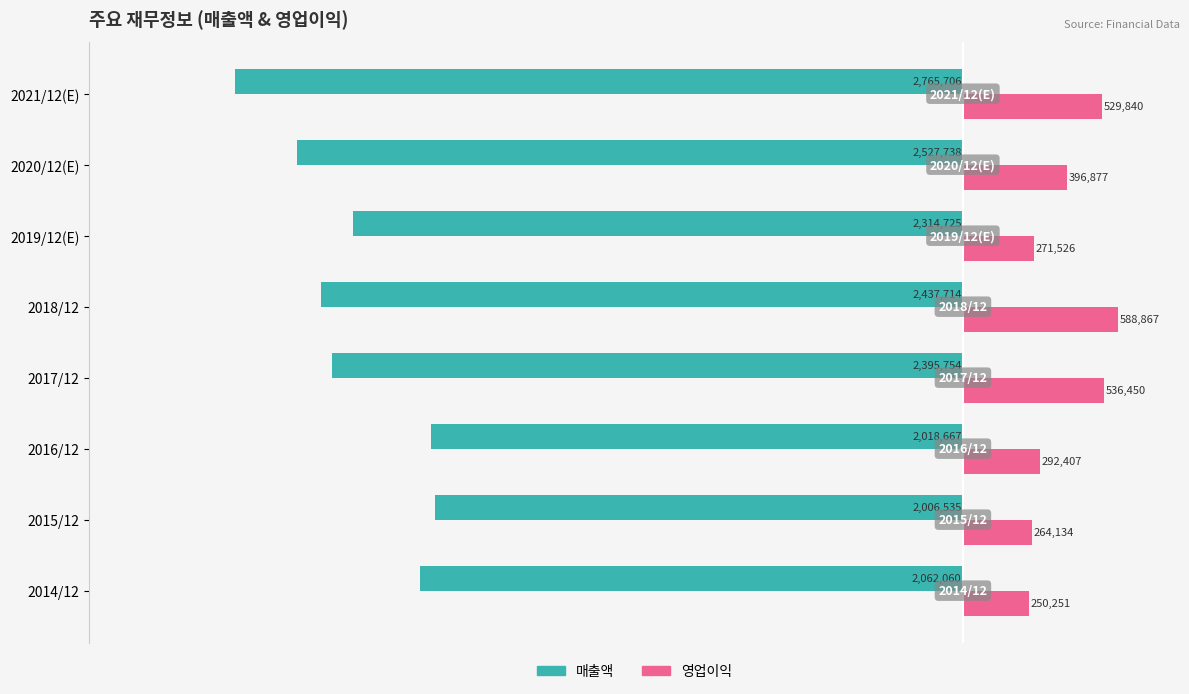

List the series in order of their overall mean, highest first.

영업이익, 매출액